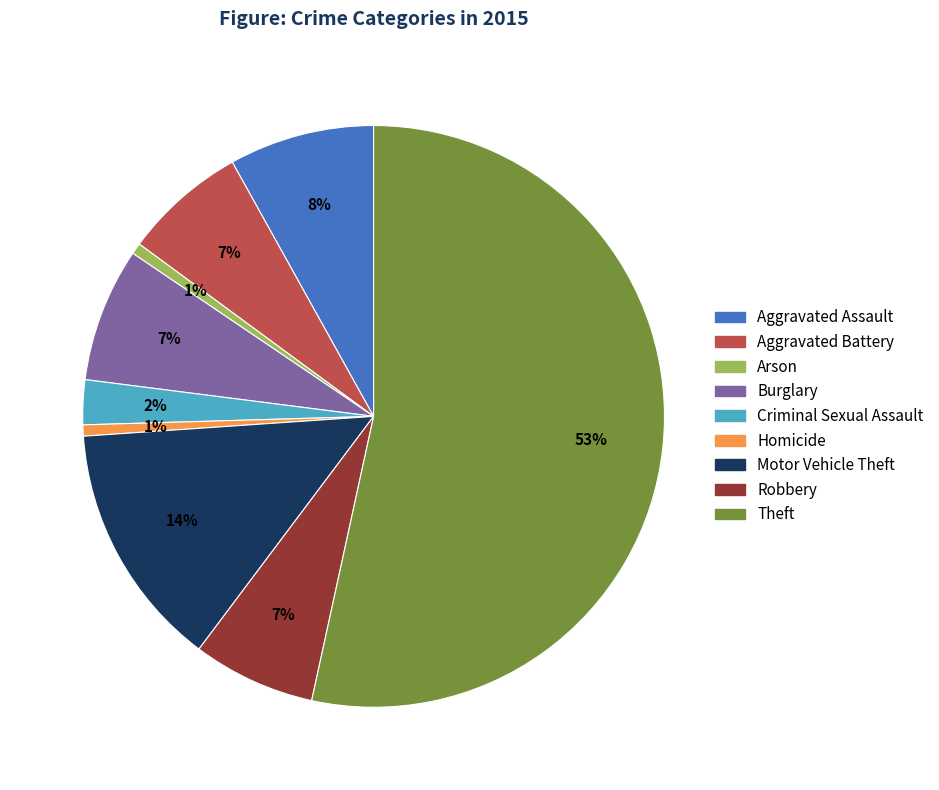

True or false: Burglary accounts for 7% of the total.

True